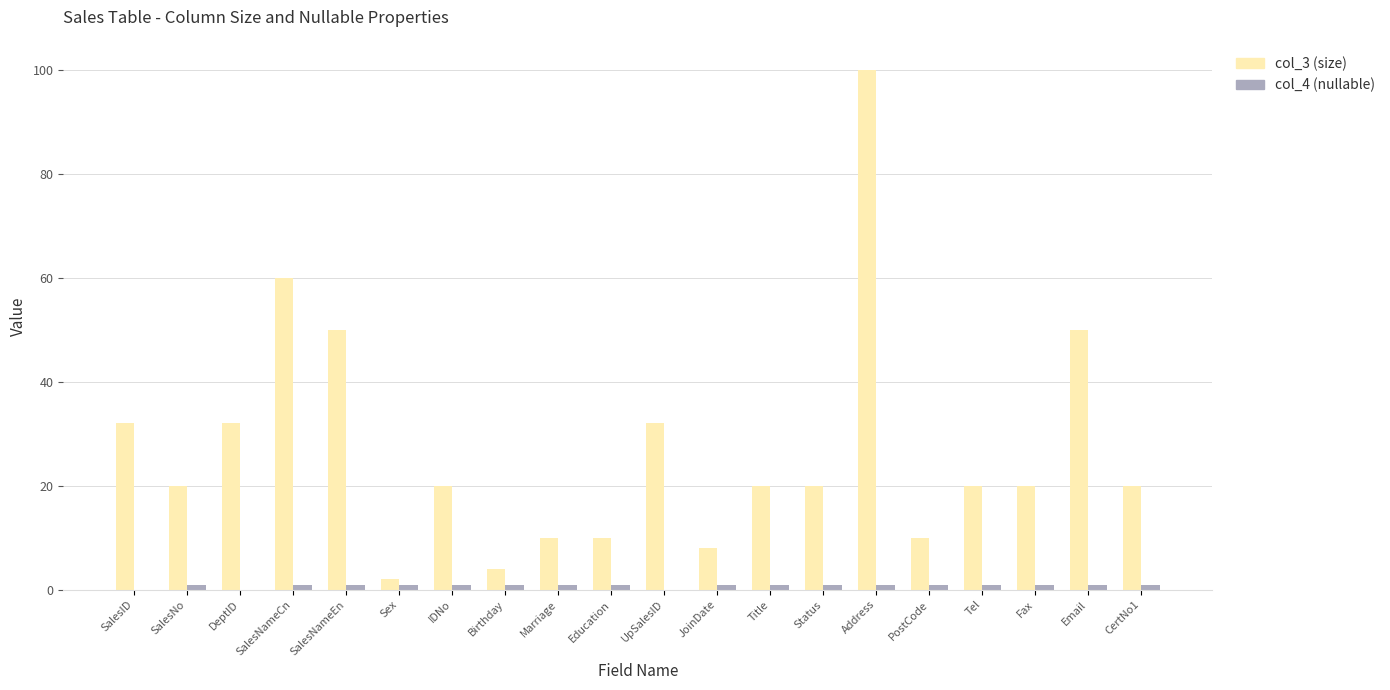

At which category is the sum across all series the highest?

Address